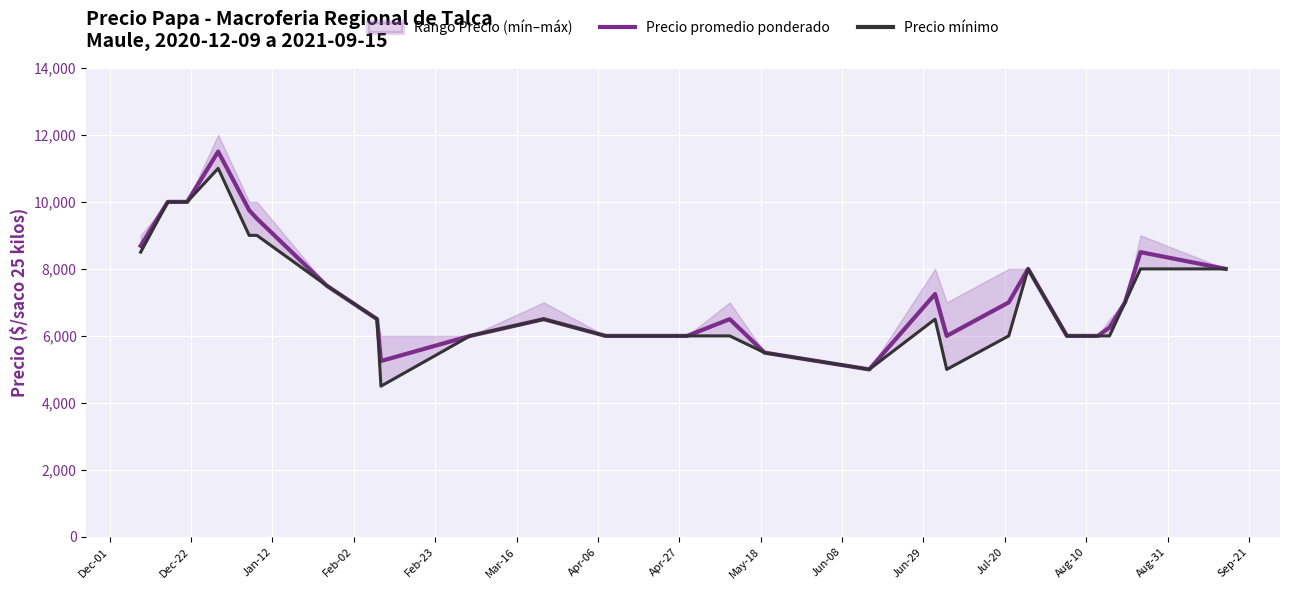

What is the difference between the maximum and second lowest values in the Precio mínimo series?

6000